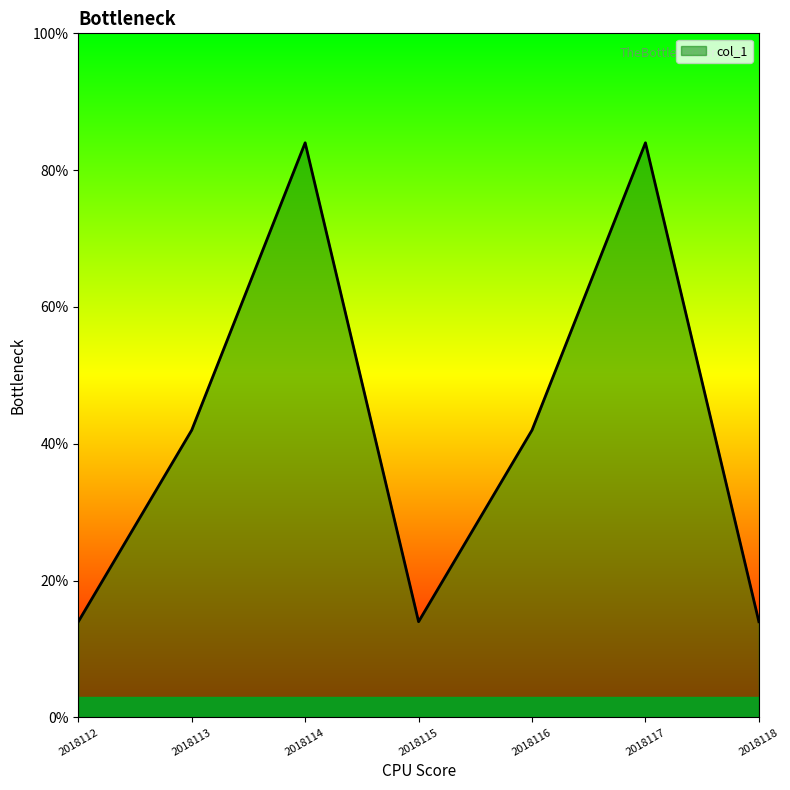

The chart shows a value of 14 at 2018115. True or false?

True